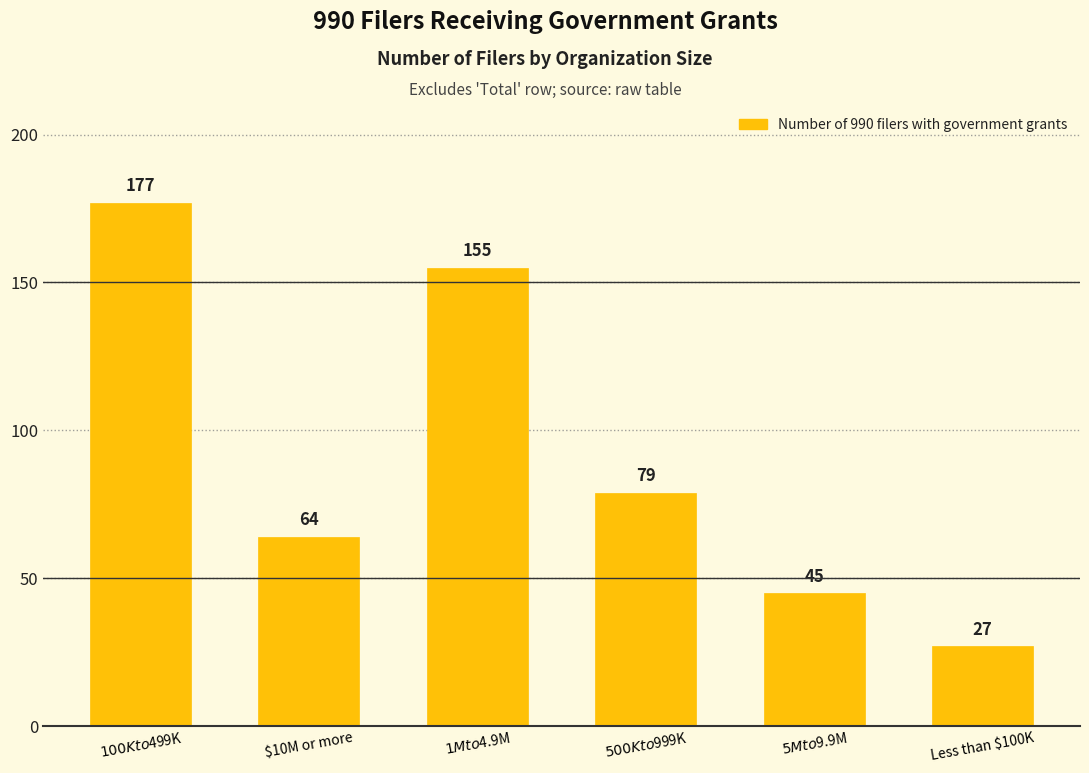

True or false: the data shows 41 at $10M or more.

False